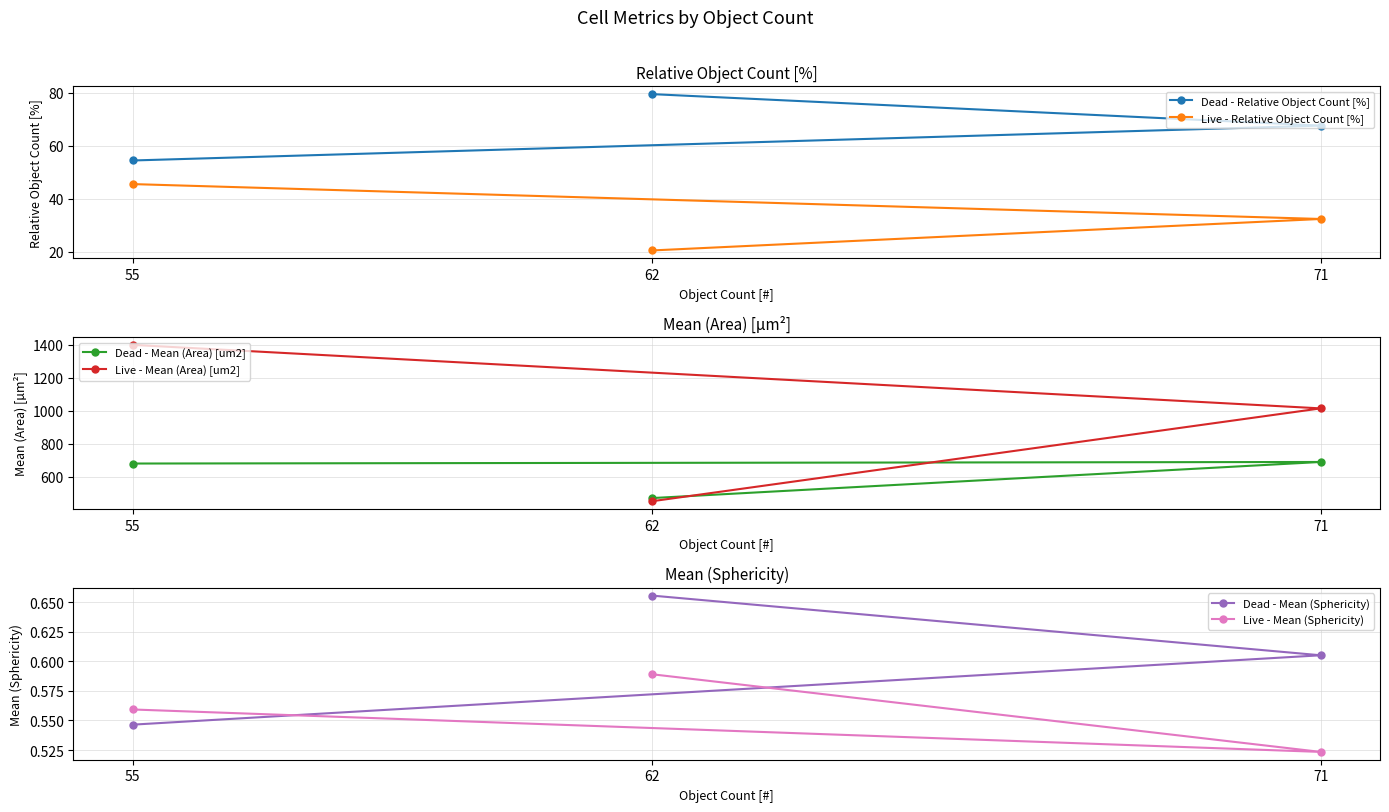

Rank the series at 55 from highest to lowest value.

Live - Mean (Area) [um2], Dead - Mean (Area) [um2], Dead - Relative Object Count [%], Live - Relative Object Count [%], Live - Mean (Sphericity), Dead - Mean (Sphericity)